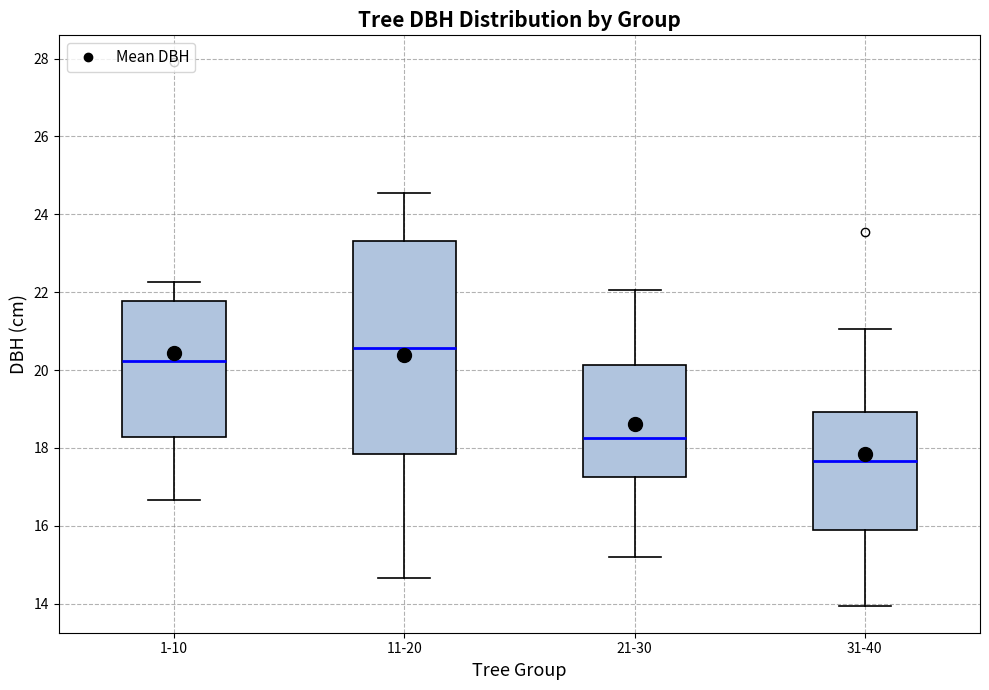

Reading left to right, read every box against the y-axis: the position of its median line, the range the box covers, and the ends of its whiskers. The values are not printed on the chart, so give them approximately, as read against the axis.

1-10: median 20.2, box 18.2 to 21.8, whiskers 16.6 to 22.2
11-20: median 20.6, box 17.8 to 23.4, whiskers 14.6 to 24.6
21-30: median 18.2, box 17.2 to 20.2, whiskers 15.2 to 22.0
31-40: median 17.6, box 15.8 to 19.0, whiskers 14.0 to 21.0